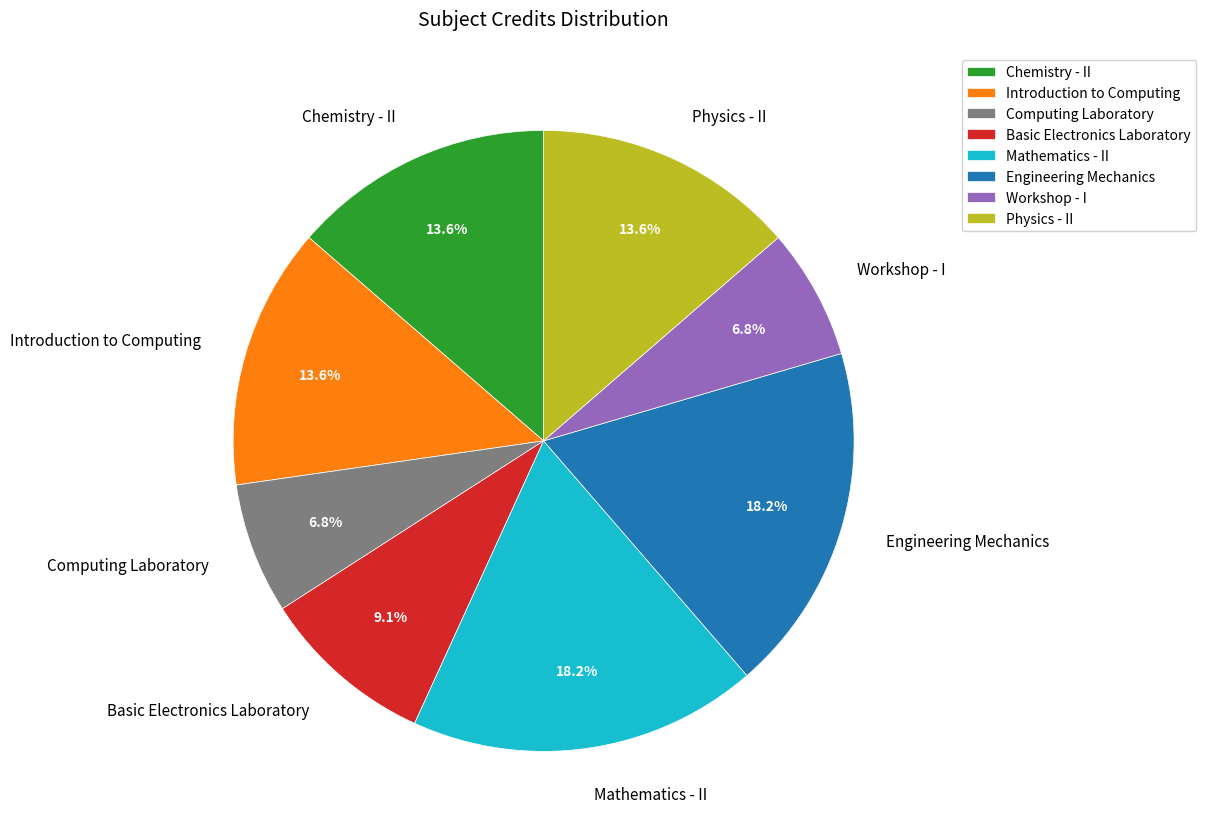

Combined, what portion of the pie is Basic Electronics Laboratory and Chemistry - II?

22.7%